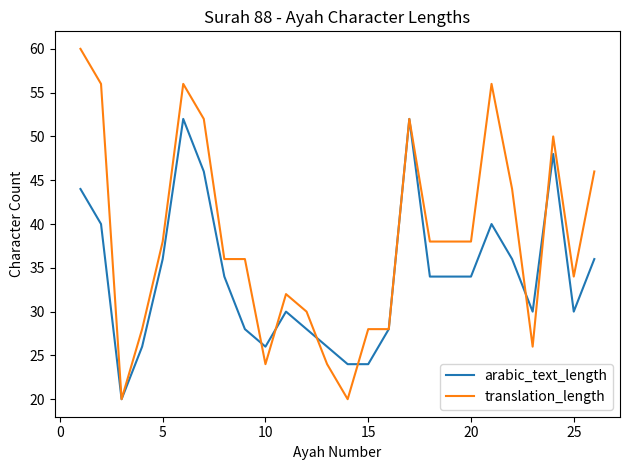

List the series in order of their peak value, lowest first.

arabic_text_length, translation_length